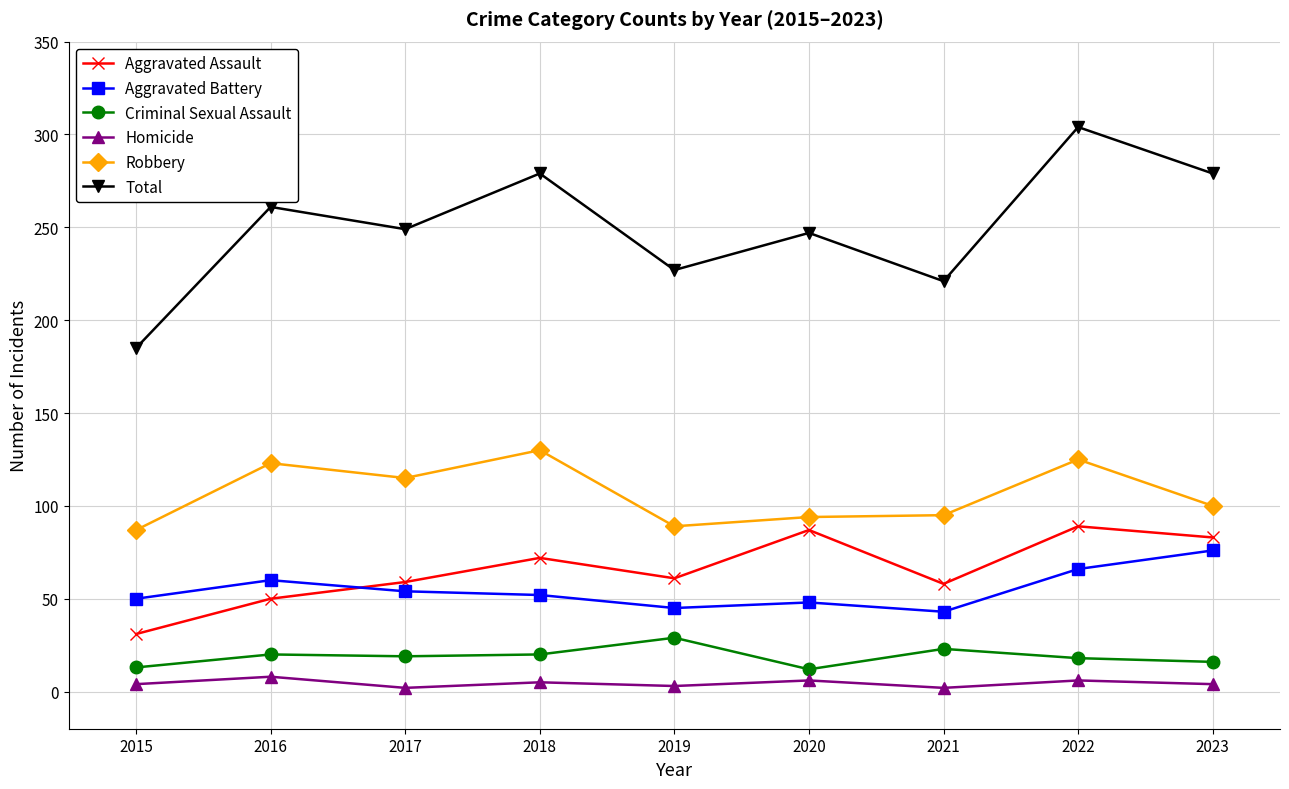

Is it true that Homicide equals 2 at 2017?

True